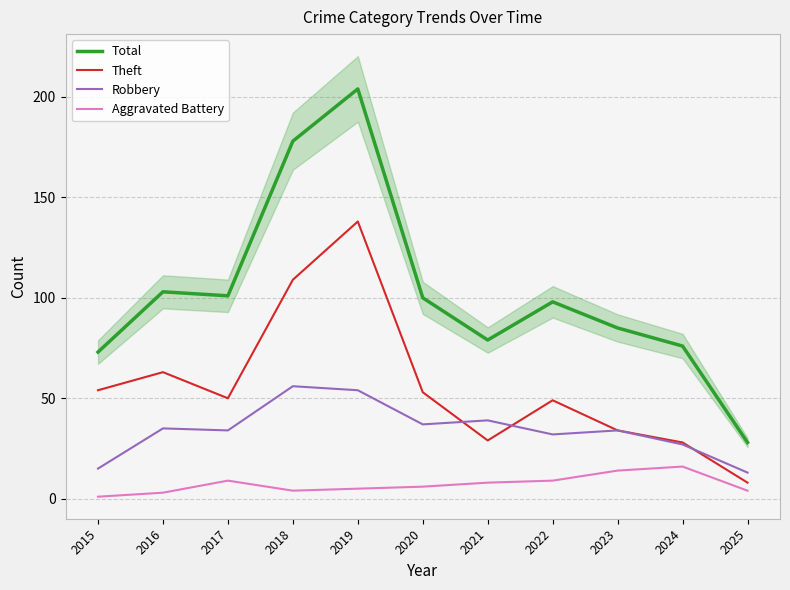

How many distinct data groups are displayed?

4